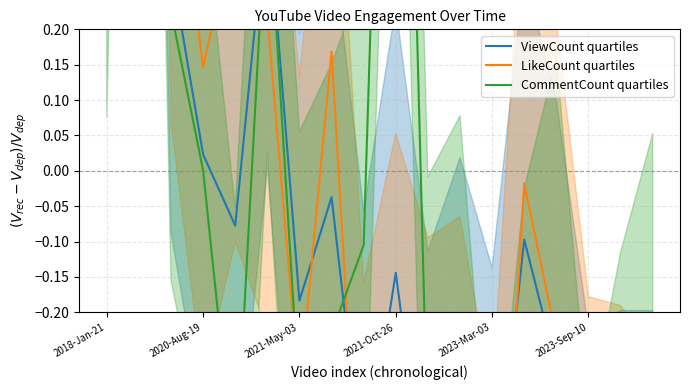

How many times do LikeCount quartiles and CommentCount quartiles cross each other?

7